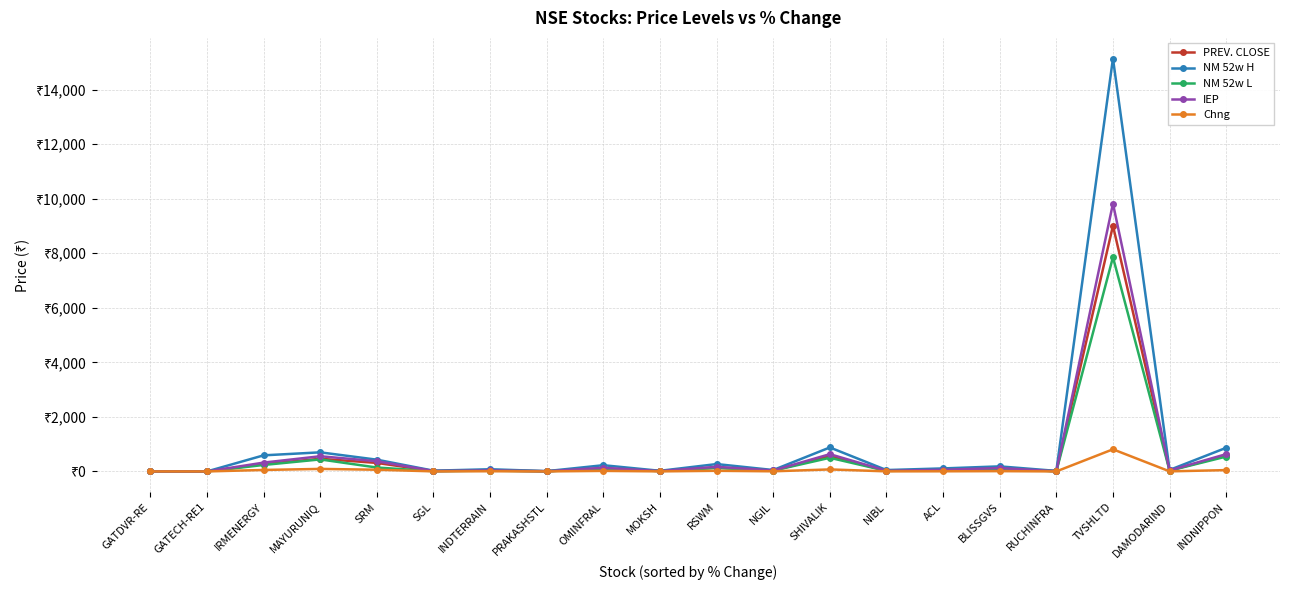

True or false: PREV. CLOSE and Chng cross at least once.

False